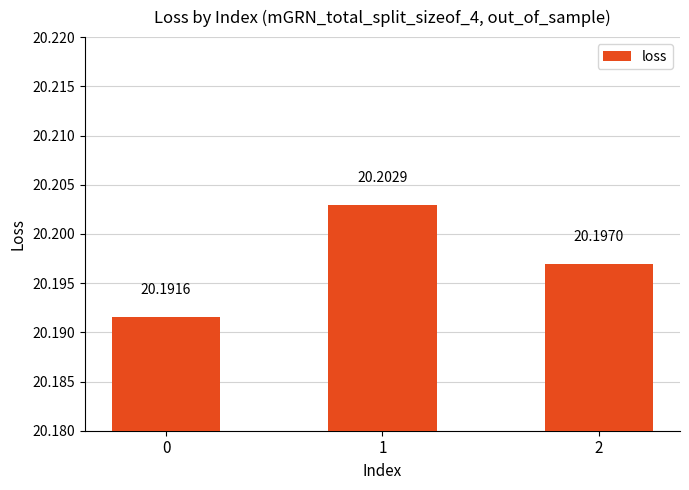

Rank the categories by value from lowest to highest.

0, 2, 1